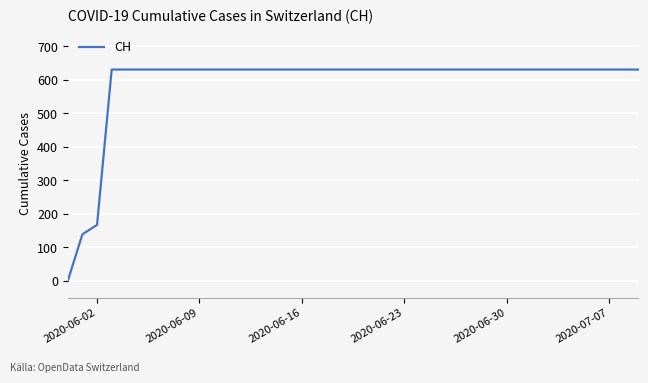

Does the chart have visible grid lines?

Yes